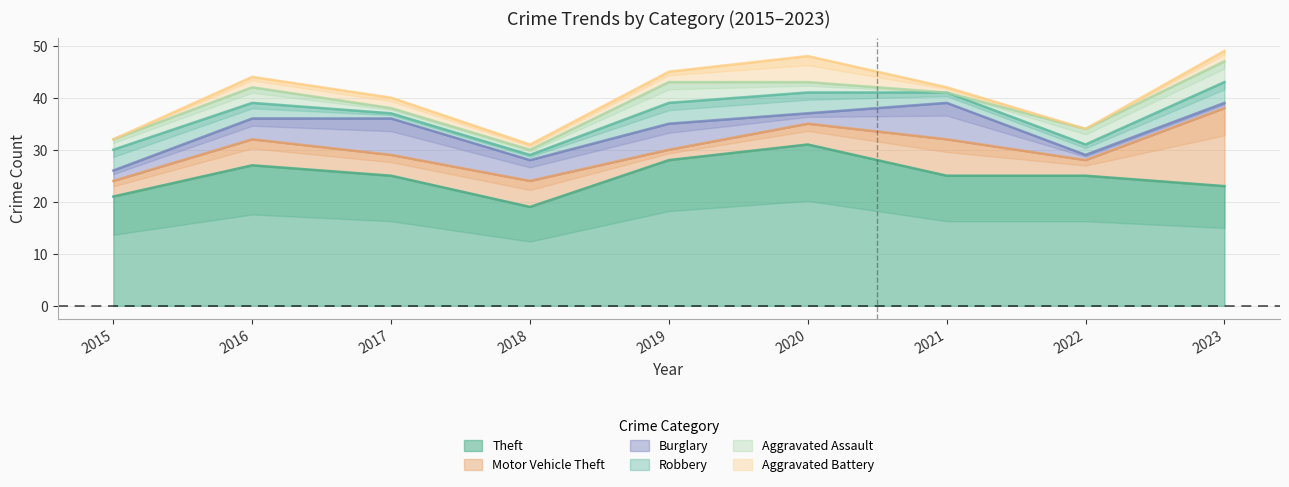

How many intersections are there between Robbery and Aggravated Battery?

3